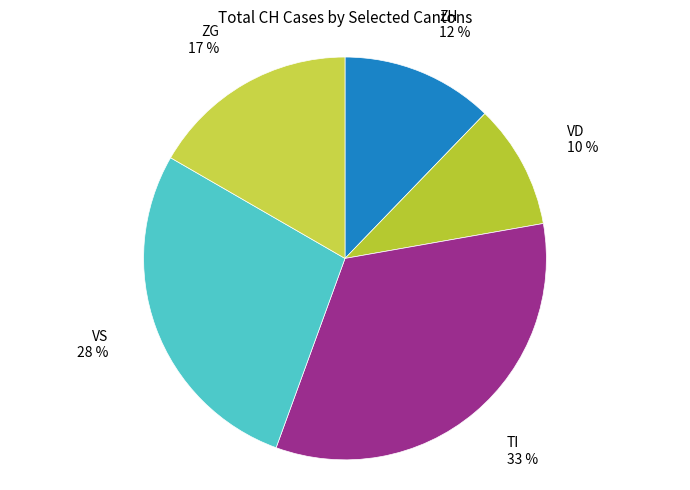

To the nearest percent, what is the average slice percentage?

20%